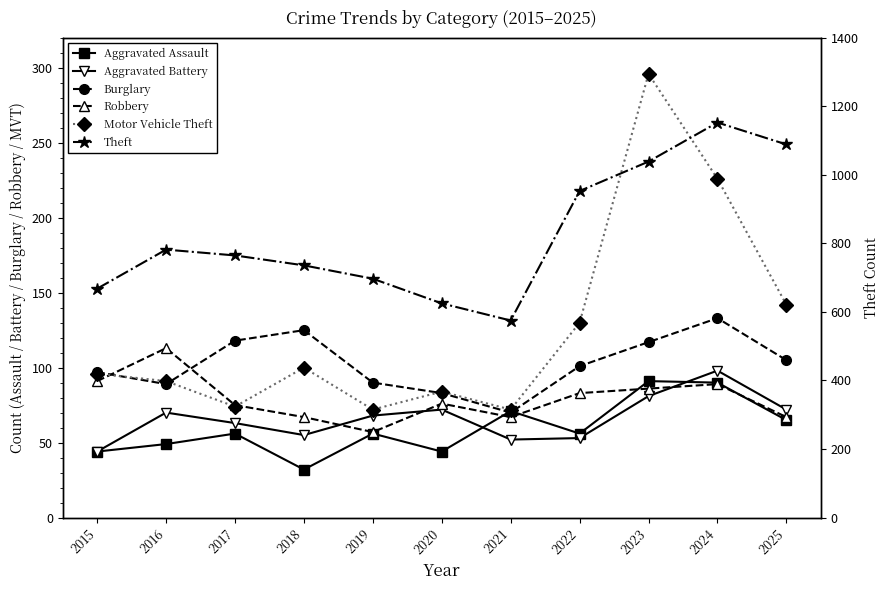

True or false: Aggravated Battery and Burglary intersect in this chart.

False